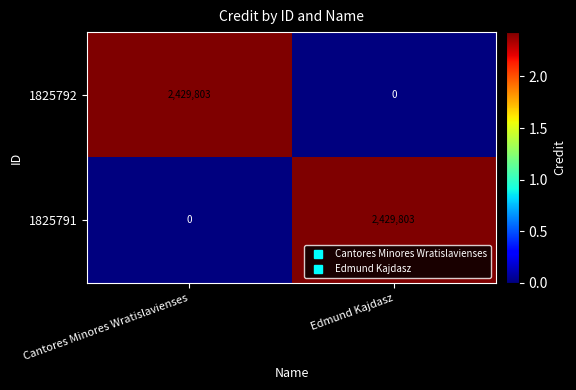

What is the spread (max minus min) of values at Edmund Kajdasz?

2429803